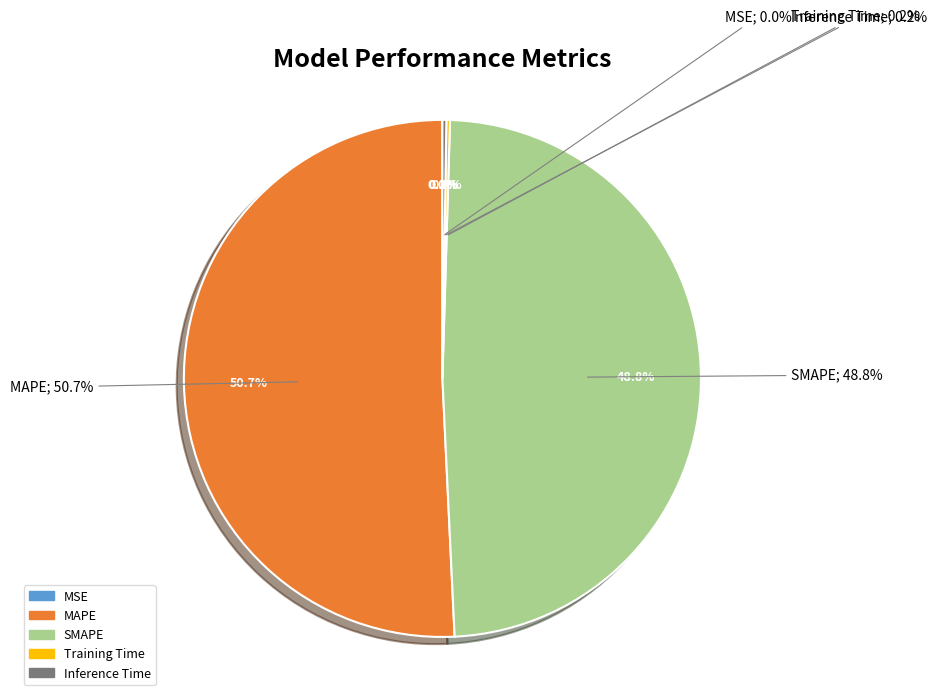

What is the change in value from MAPE to SMAPE?

-0.3